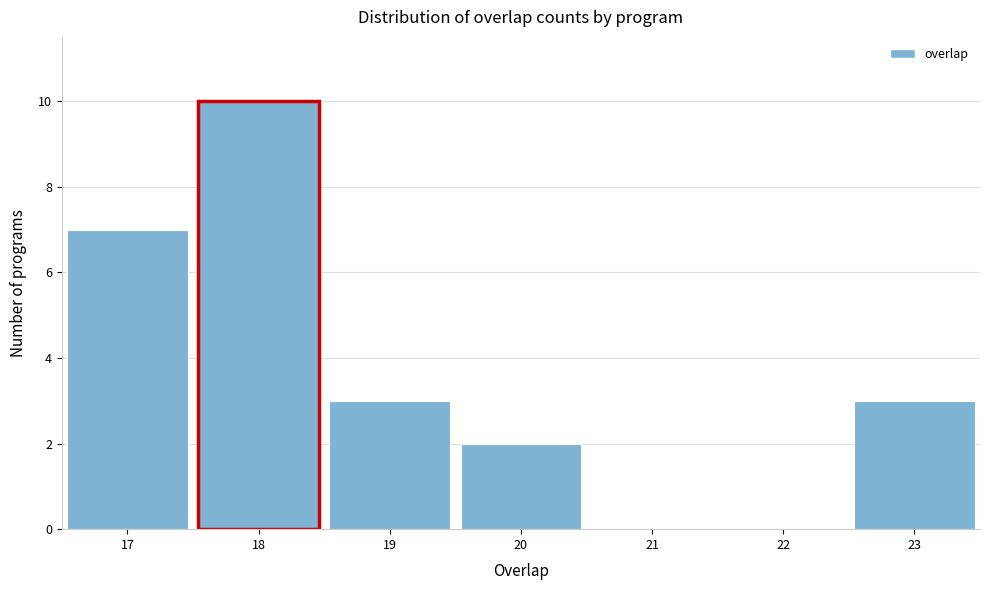

Reading left to right, list every bar in this chart as the range it spans on the x-axis followed by its height. The values are not printed on the chart, so give them approximately, as read against the axis.

16.5 to 17.5: 7
17.5 to 18.5: 10
18.5 to 19.5: 3
19.5 to 20.5: 2
20.5 to 21.5: 0
21.5 to 22.5: 0
22.5 to 23.5: 3